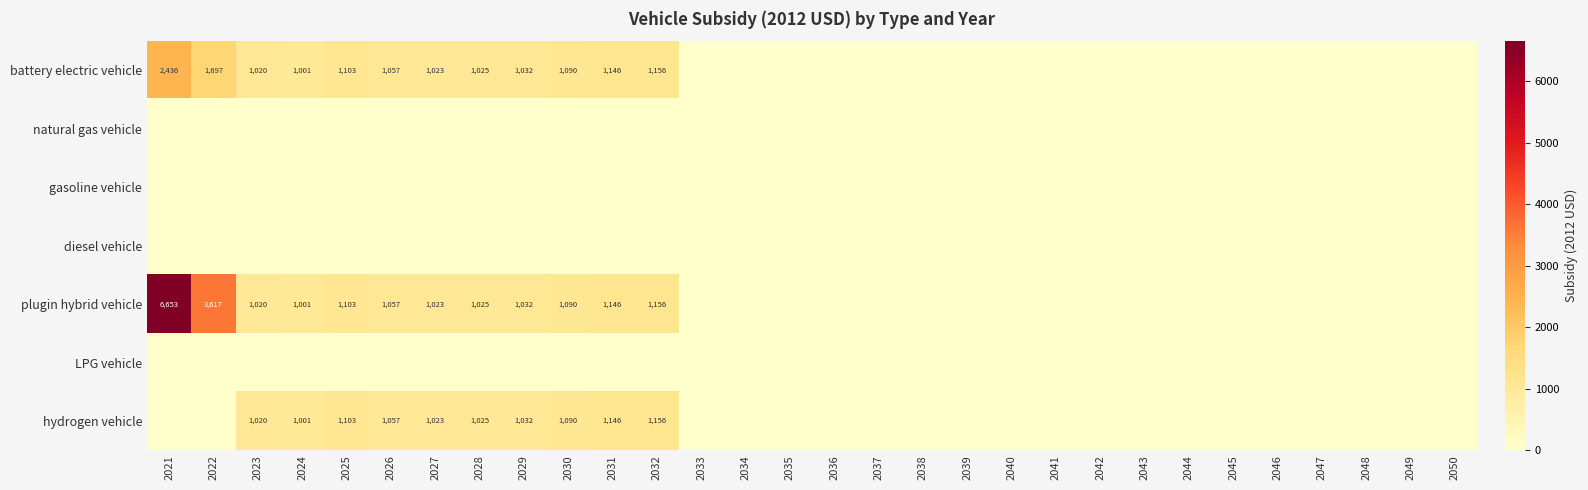

Is the value of battery electric vehicle at 2039 greater than the value of plugin hybrid vehicle at 2039?

No